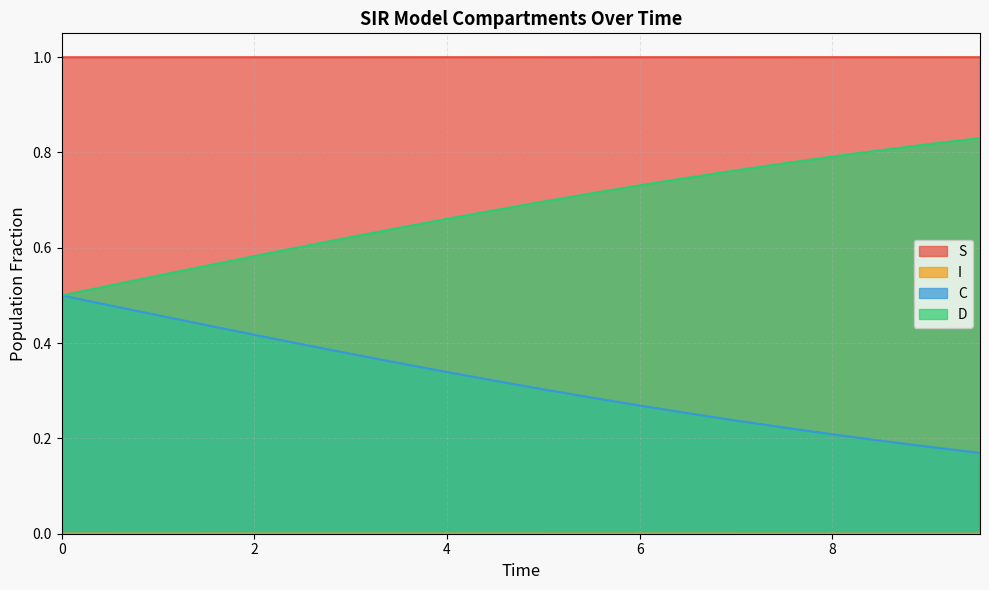

Which series has the largest total across all categories?

S